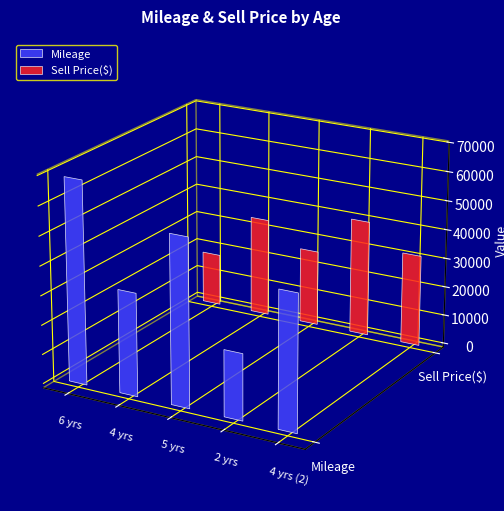

Reading left to right, what are all the values shown in this chart?

Mileage: 6 yrs=69000	4 yrs=35000	5 yrs=57000	2 yrs=22500	4 yrs (2)=46000
Sell Price($): 6 yrs=18000	4 yrs=34000	5 yrs=26100	2 yrs=40000	4 yrs (2)=31500